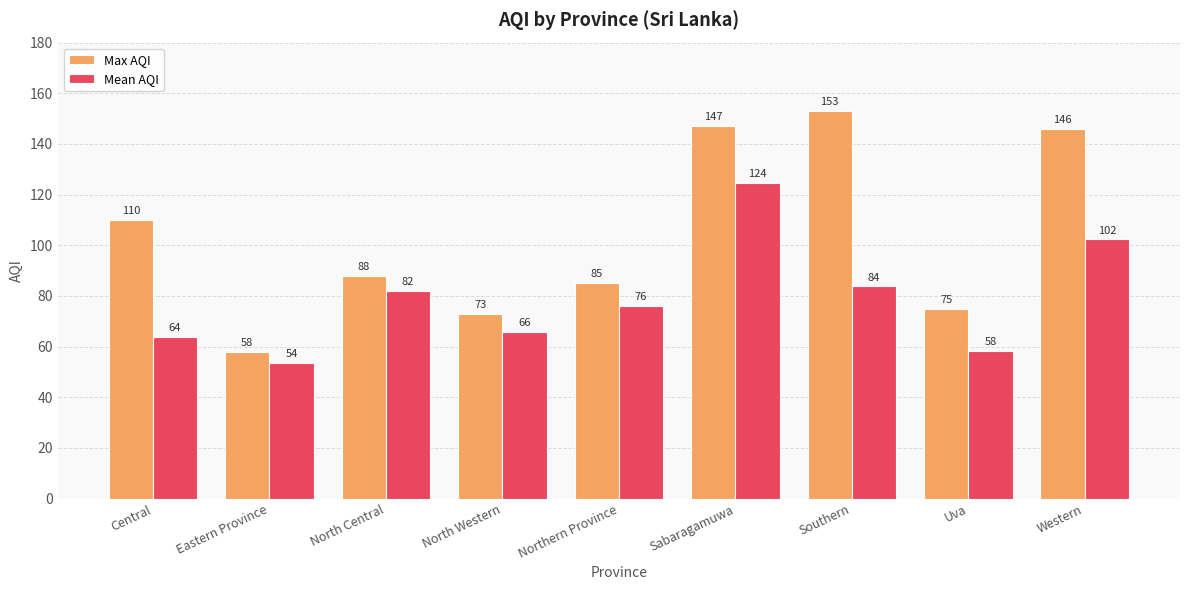

What is the sum of all Max AQI values?

935.0